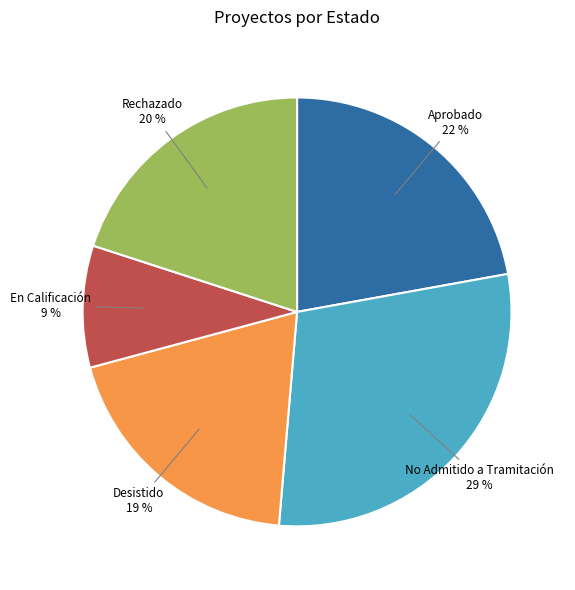

To the nearest percent, what is the difference between the largest and smallest slice percentages?

20%